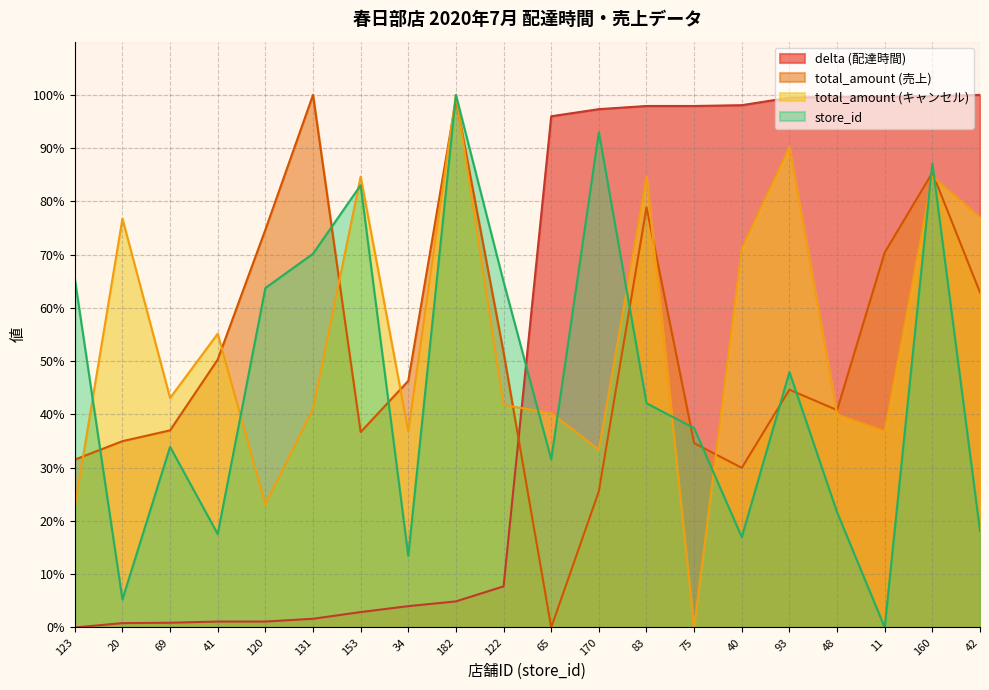

Which series has the widest spread of values?

store_id